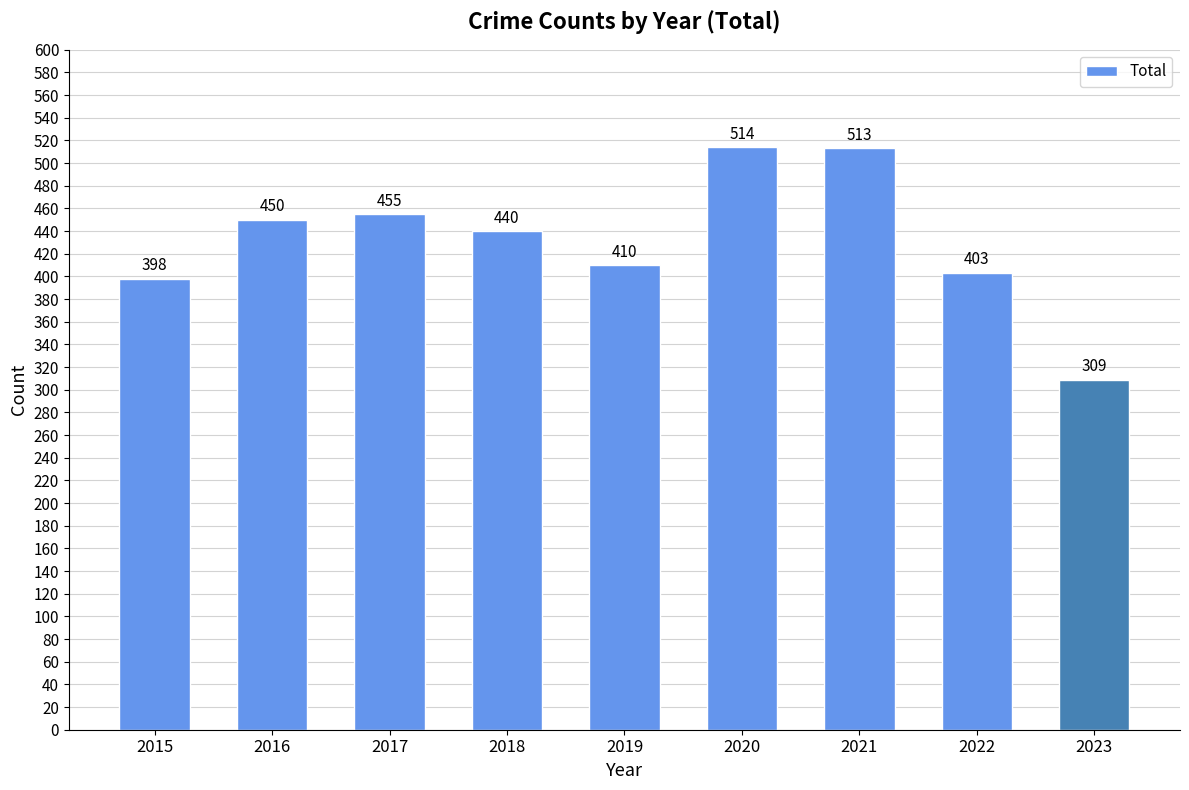

List the labels in order of value, smallest first.

2023, 2015, 2022, 2019, 2018, 2016, 2017, 2021, 2020